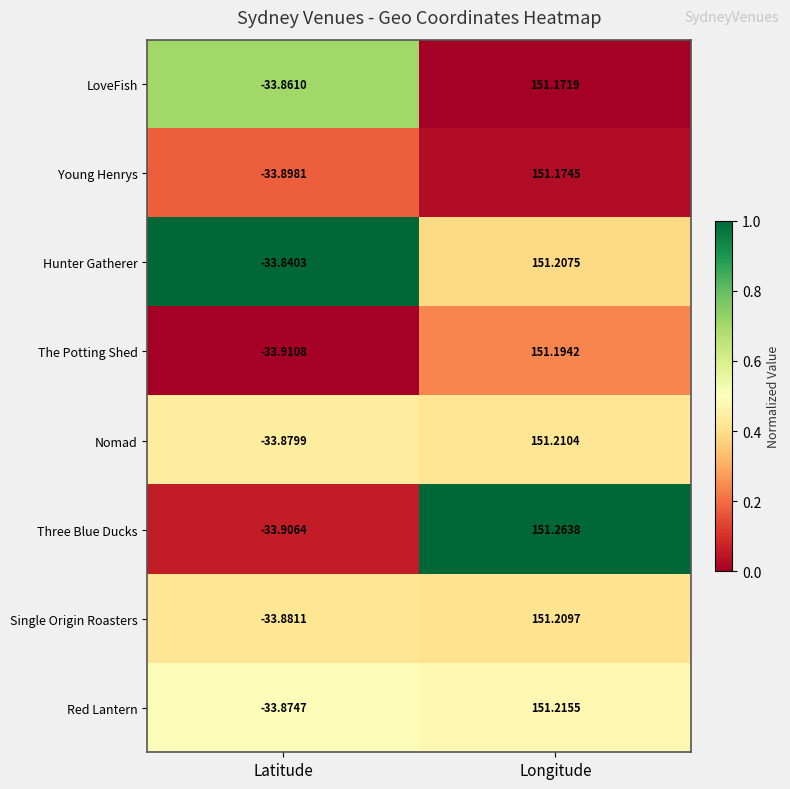

At which category is the sum across all series the highest?

Longitude